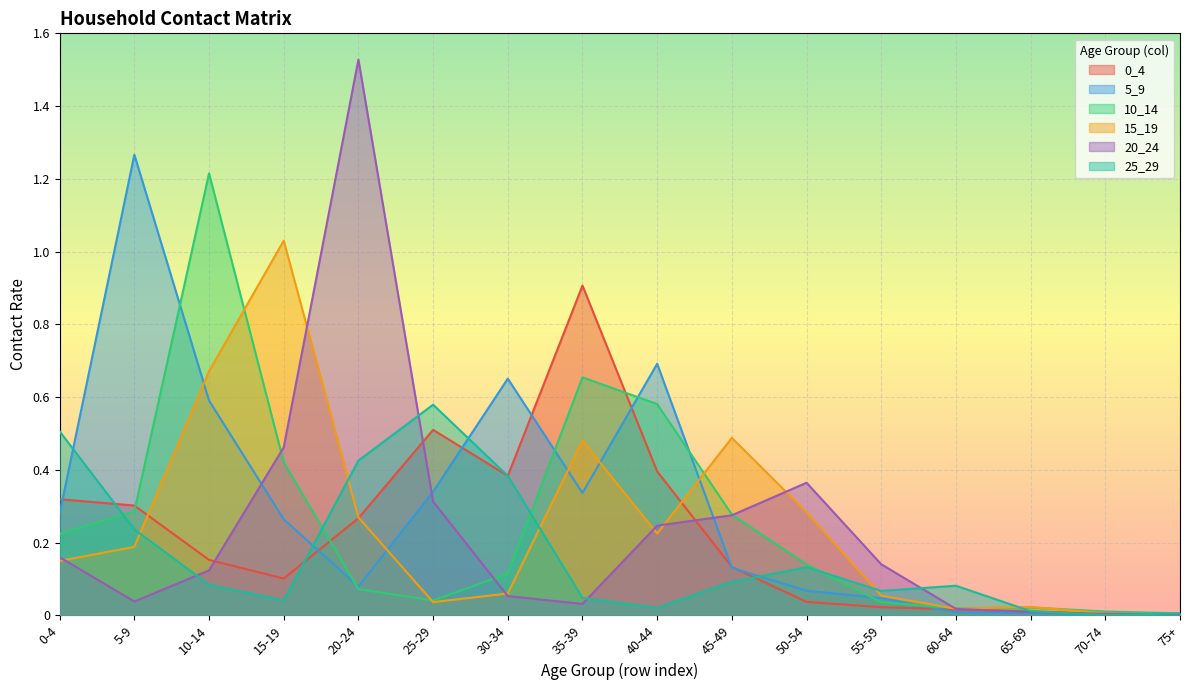

At how many categories does at least one series exceed 1?

4